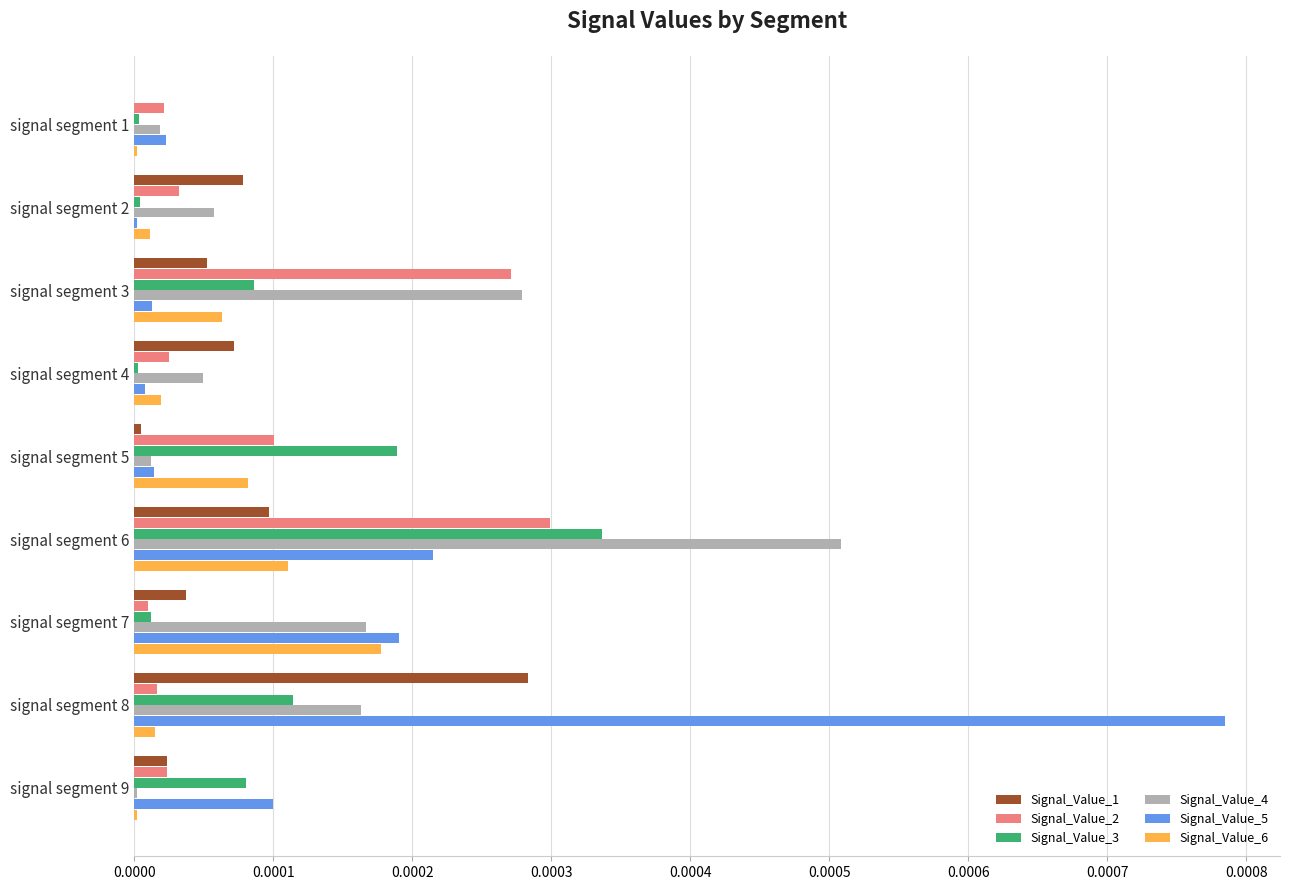

At which label does Signal_Value_3 reach its peak?

signal segment 6